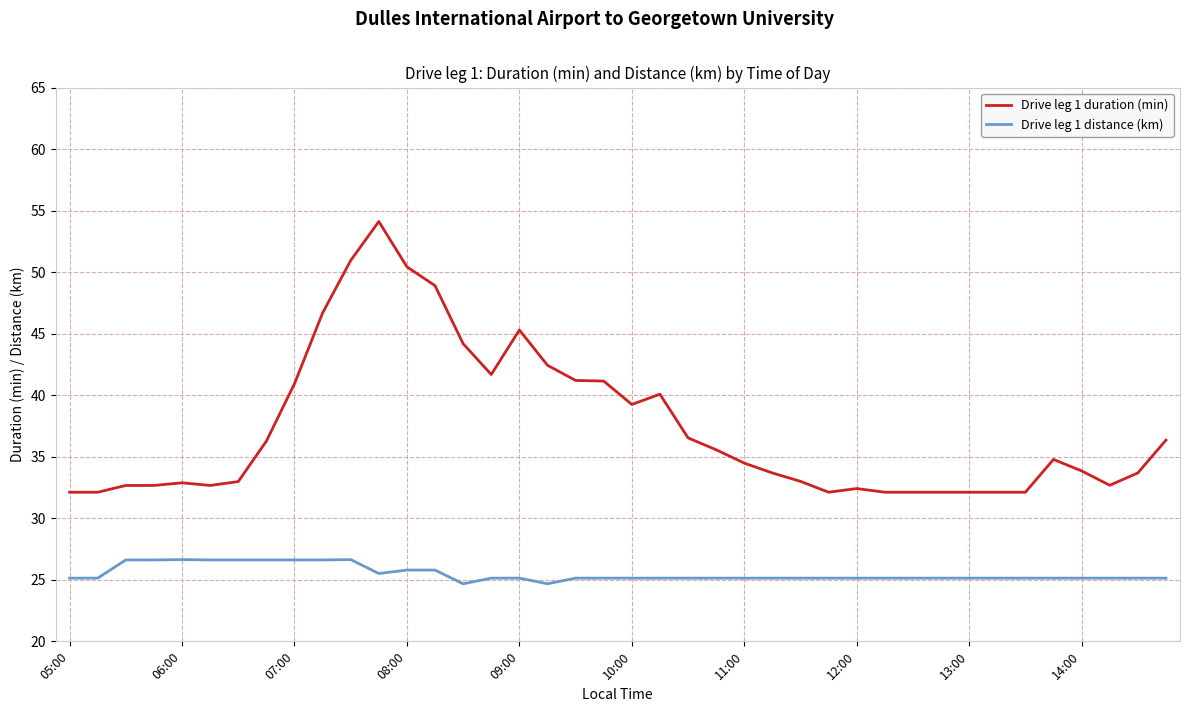

Which series has the largest range (max minus min)?

Drive leg 1 duration (min)